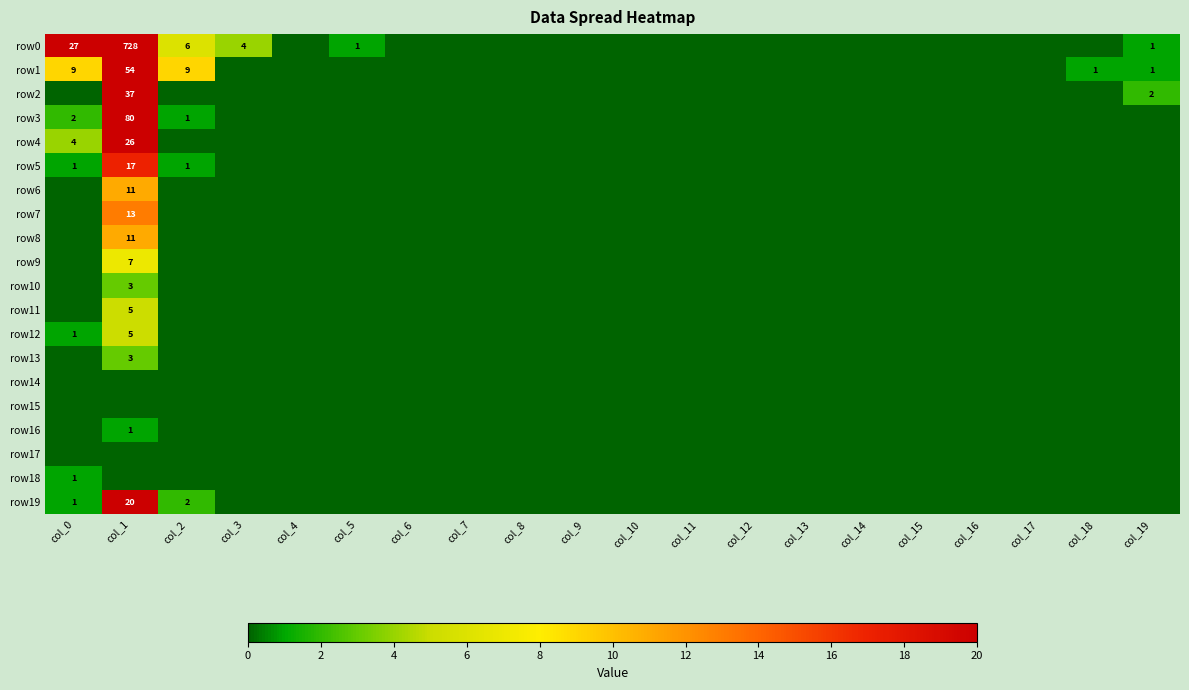

The row9 series shows 7 at col_1. True or false?

True